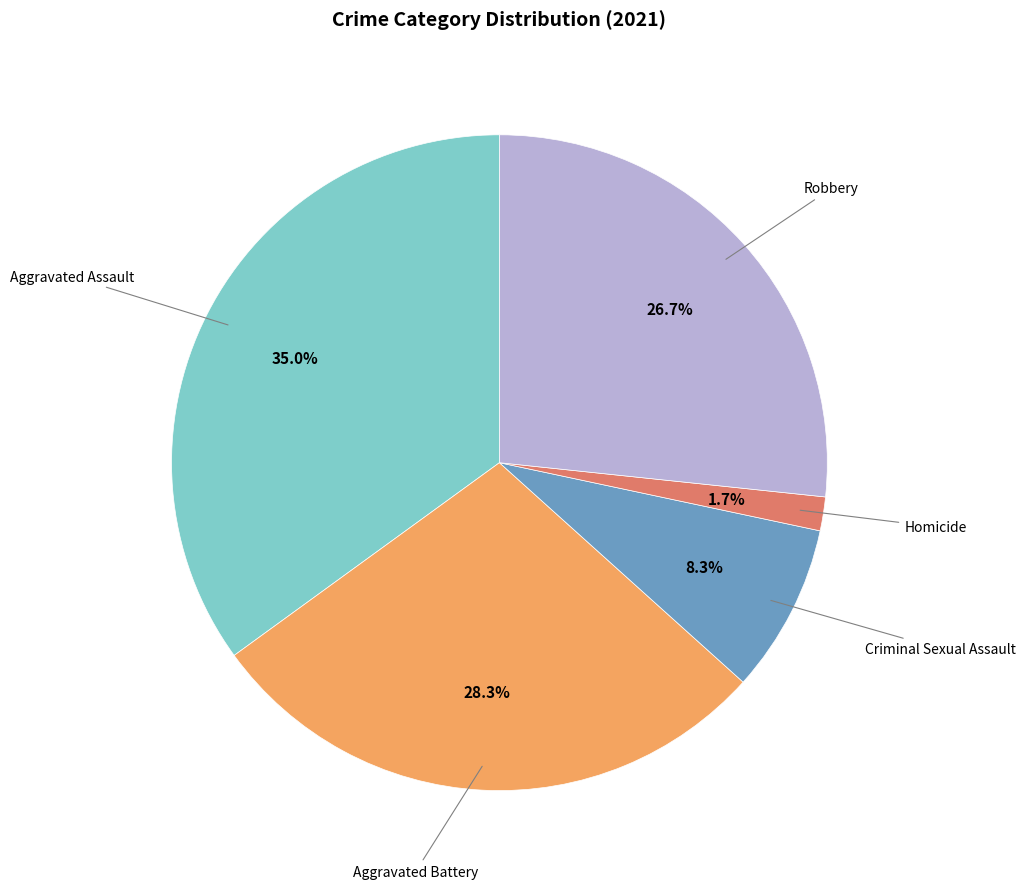

Does any single category account for the majority?

No